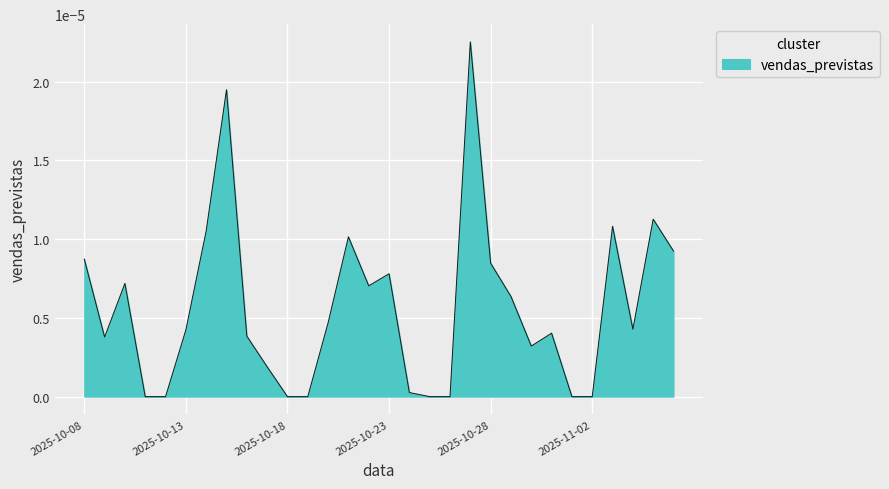

Where is the data nearest to the value 0?

2025-10-11